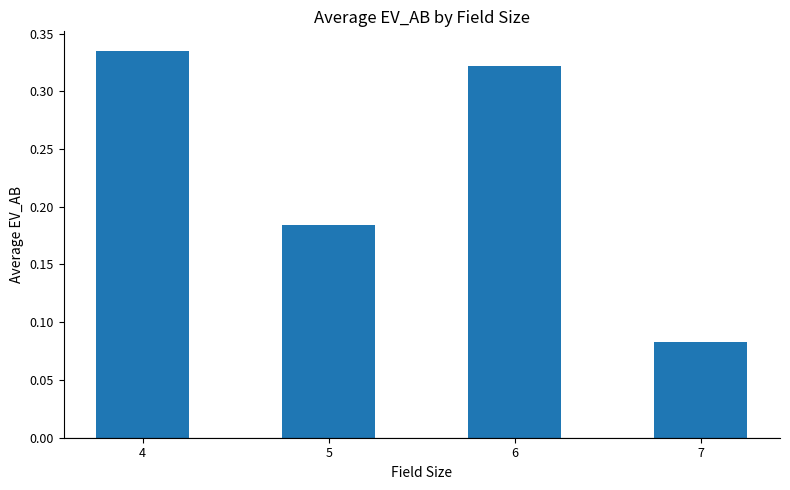

The chart shows a value of 0.5 at 6. True or false?

False